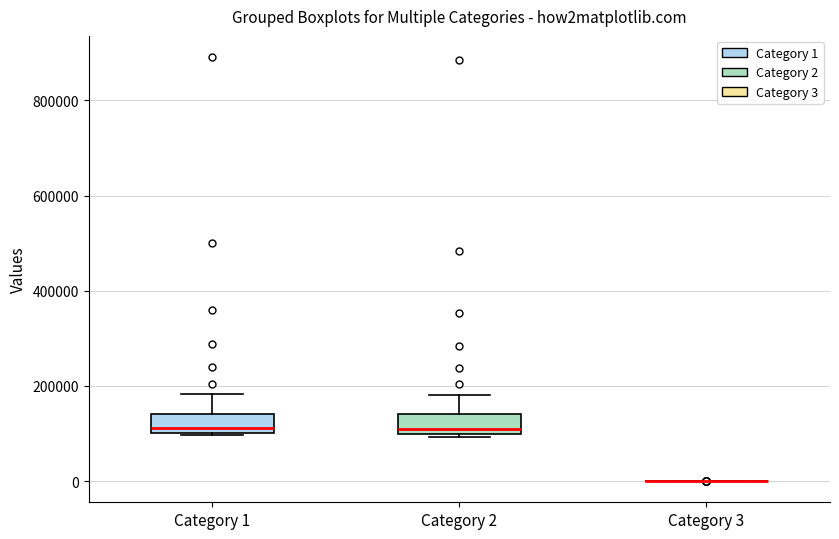

Reading left to right, read every box against the y-axis: the position of its median line, the range the box covers, and the ends of its whiskers. The values are not printed on the chart, so give them approximately, as read against the axis.

Category 1: median 120000, box 100000 to 140000, whiskers 100000 to 180000
Category 2: median 100000 (just above the box's lower edge), box 100000 to 140000, whiskers 100000 to 180000
Category 3: box collapsed to a line at 0, whiskers 0 to 0